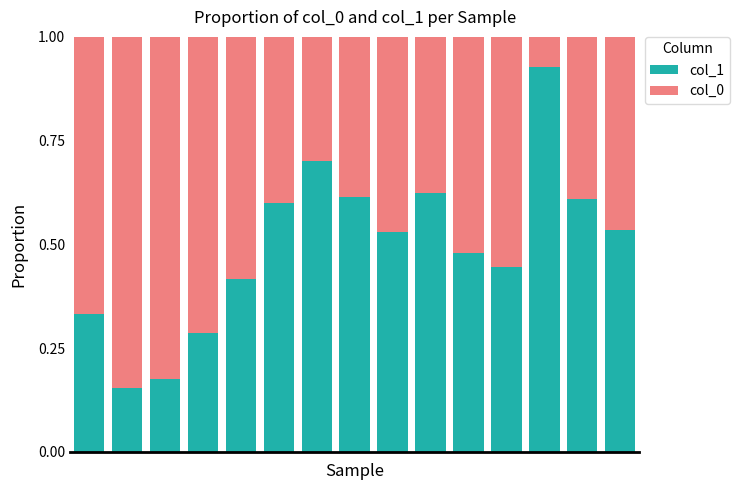

Rank the categories by col_0 value from lowest to highest.

12, 6, 9, 7, 13, 5, 14, 8, 10, 11, 4, 0, 3, 2, 1